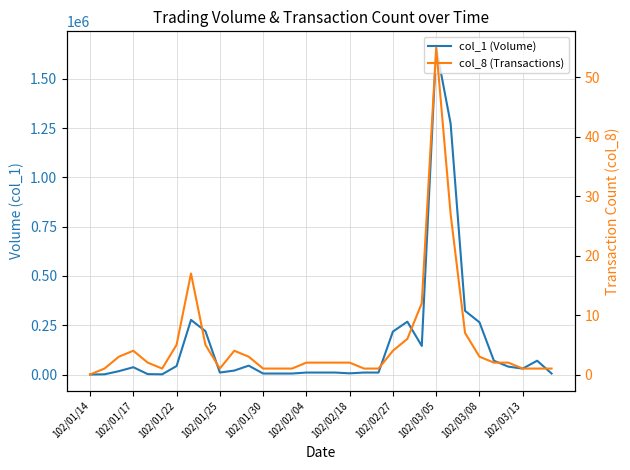

What is the difference between the highest and lowest values at 102/02/18?

5998